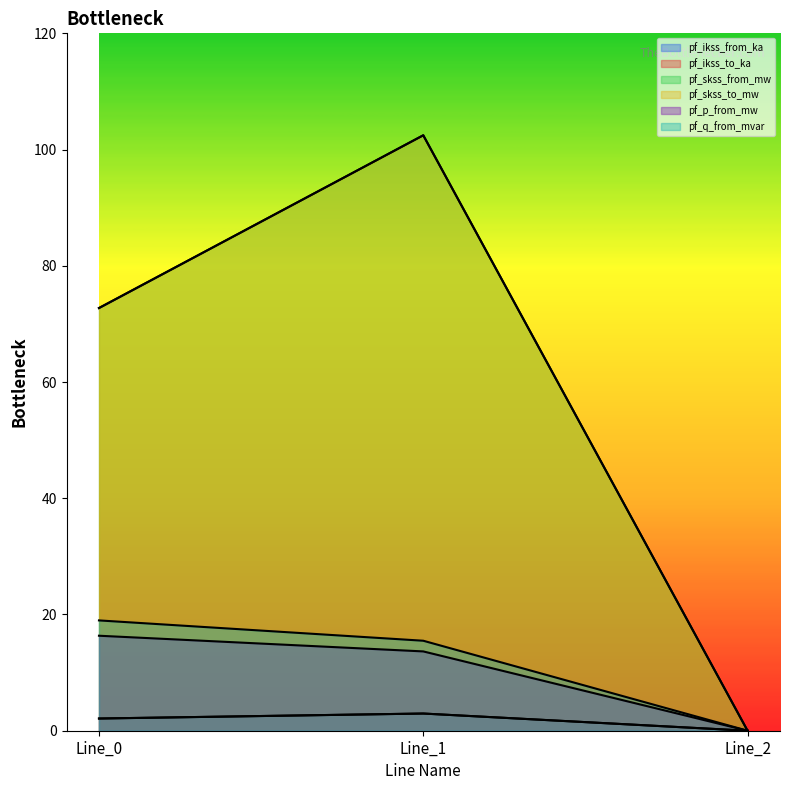

At which label does pf_q_from_mvar reach its peak?

Line_0